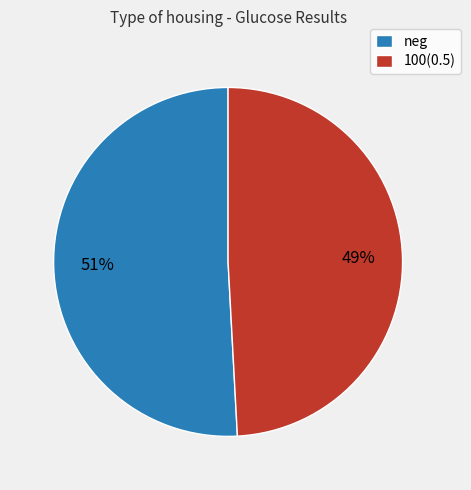

Do neg and 100(0.5) together represent more than half of the pie?

Yes